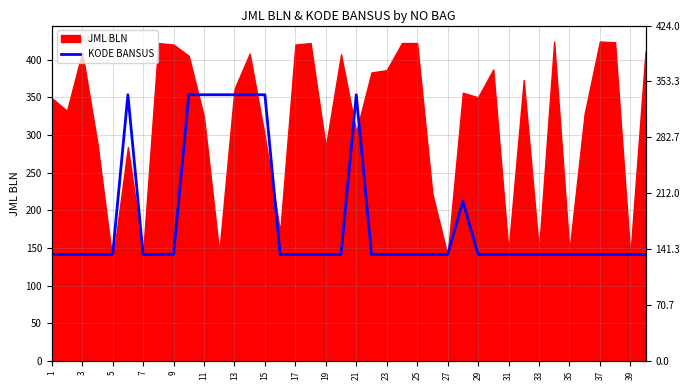

What is the minimum value shown in the chart?

141.3